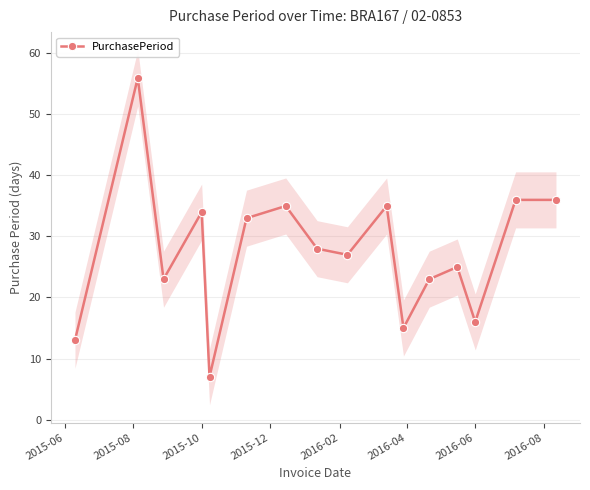

True or false: PurchasePeriod has more than 2 points higher than both neighbors.

True